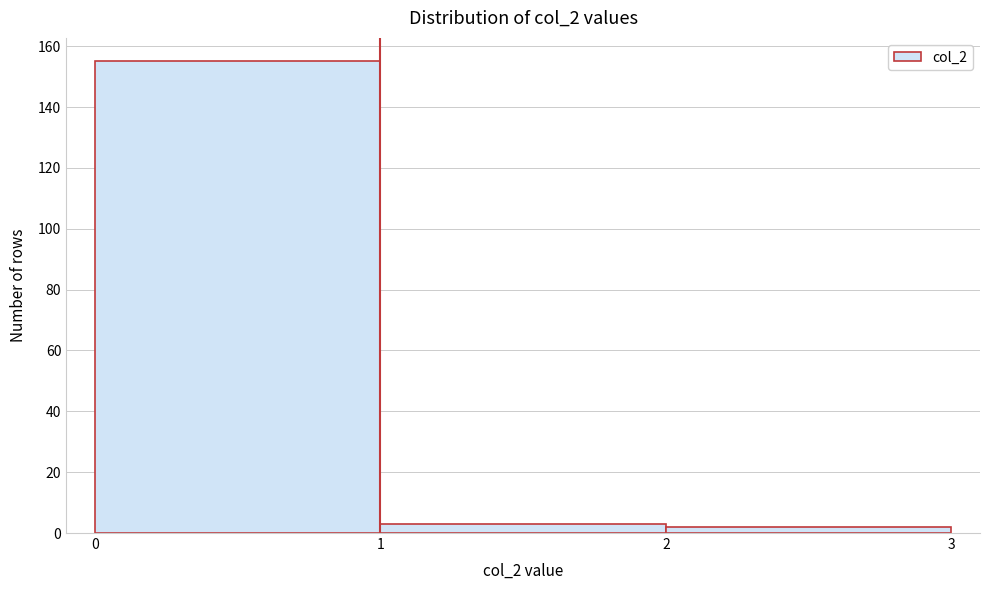

Reading left to right, transcribe this chart: for each bar, give the range it covers on the x-axis and its height. The values are not printed on the chart, so give them approximately, as read against the axis.

0 to 1: 156
1 to 2: 4
2 to 3: 2